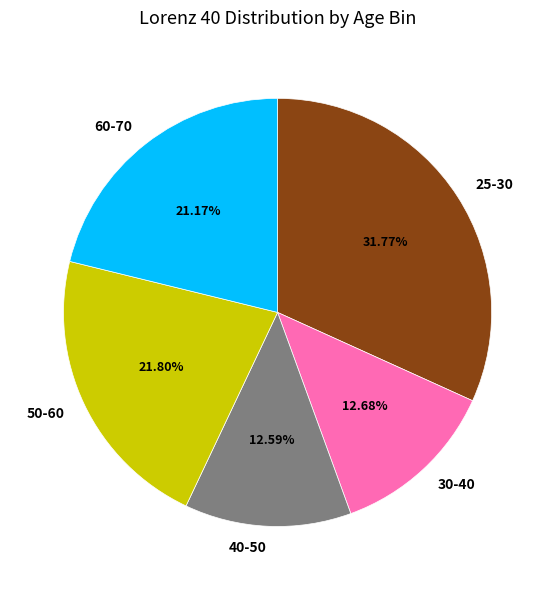

Does 40-50 represent more than half of the total?

No